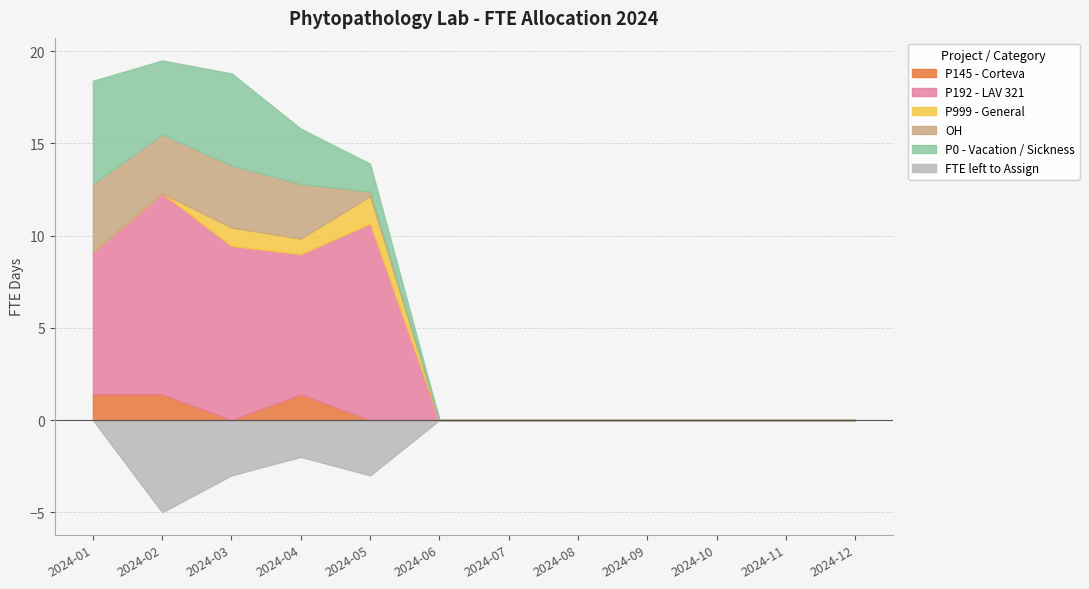

The P999 - General series shows 0.0 at 2024-12. True or false?

True